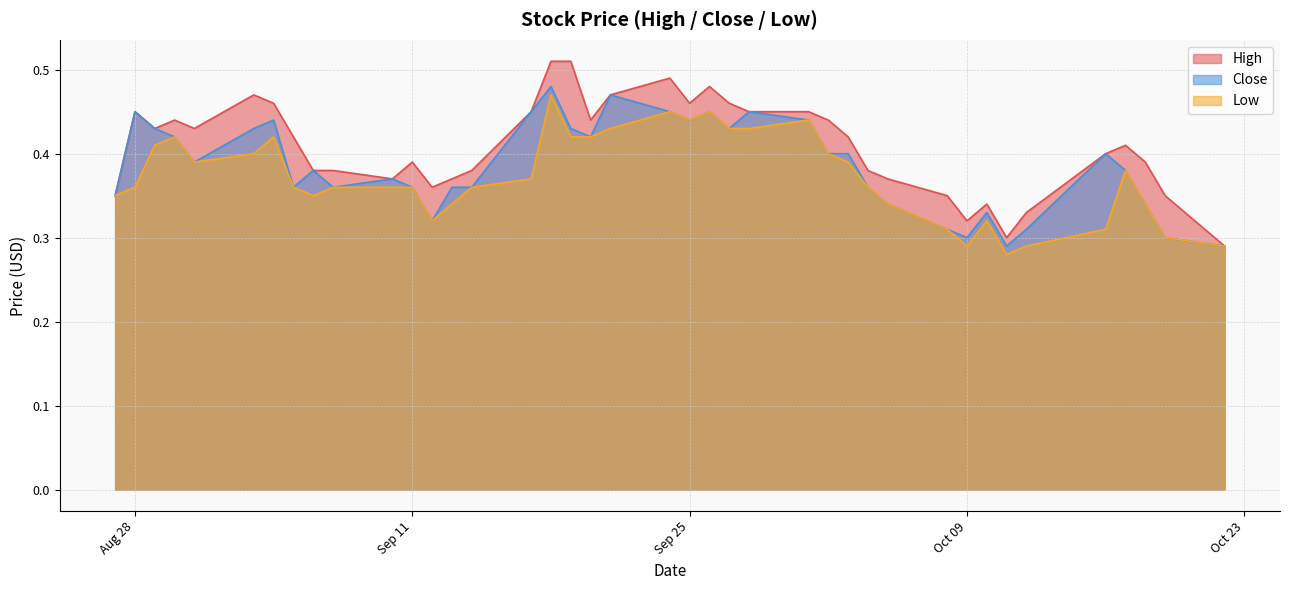

How many distinct data groups are displayed?

3